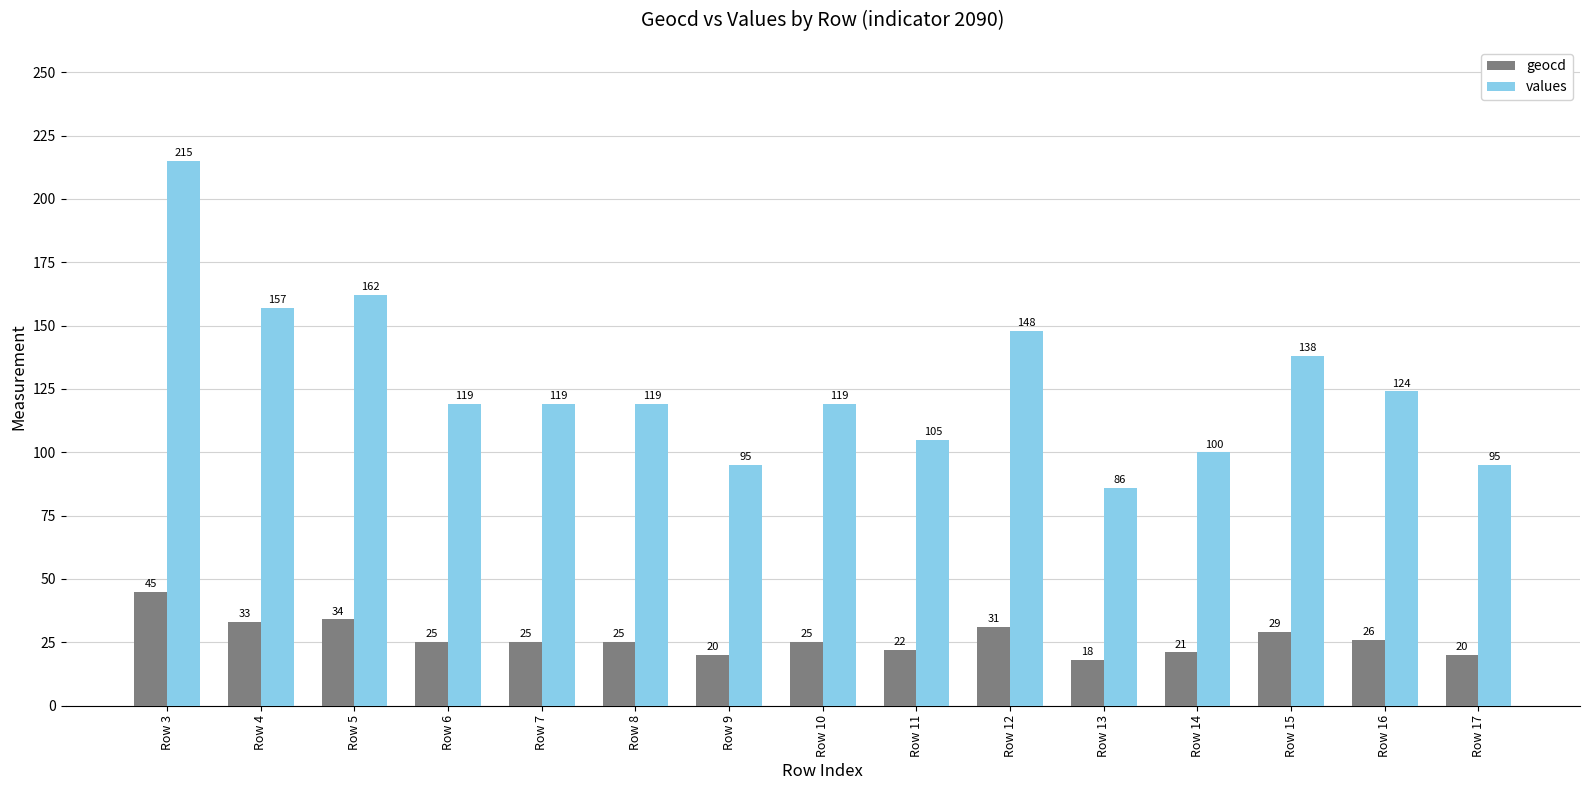

What is the difference between the maximum and second lowest values in the values series?

120